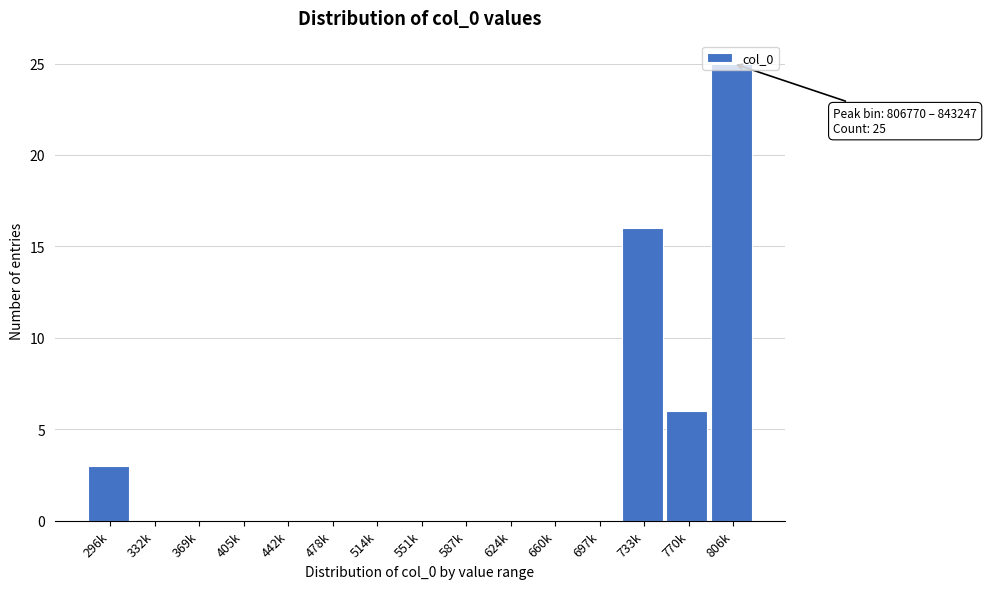

Which label corresponds to the largest value in the chart?

806k